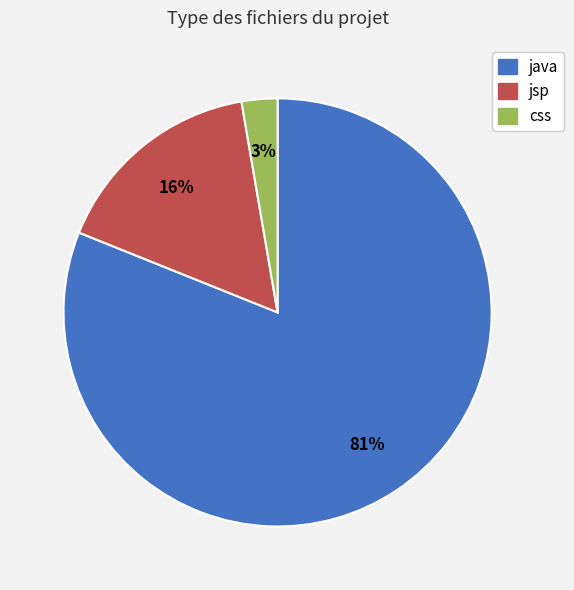

Approximately how many times larger is the value at css compared to jsp?

0.2